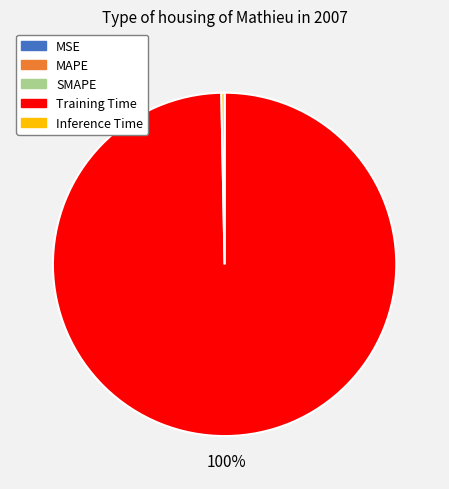

Is it true that Training Time is 100% of the pie?

True